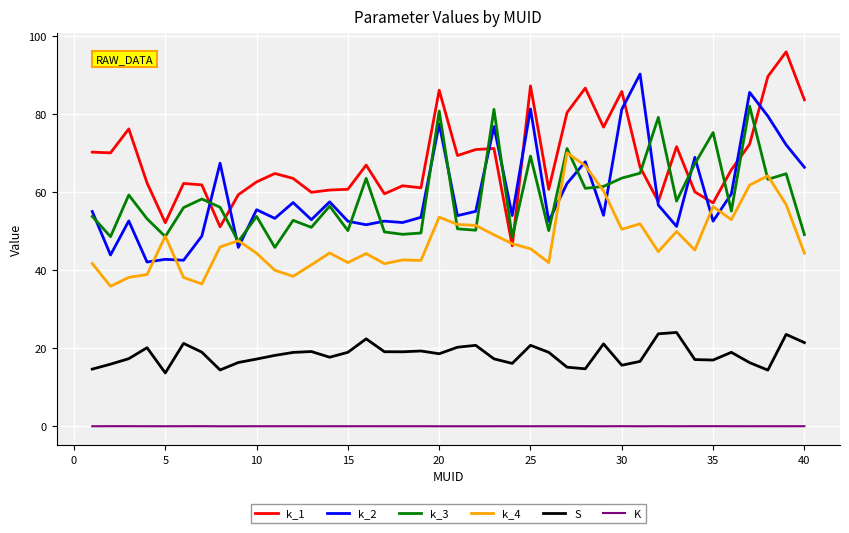

Rank the series by their maximum value, from highest to lowest.

k_1, k_2, k_3, k_4, S, K